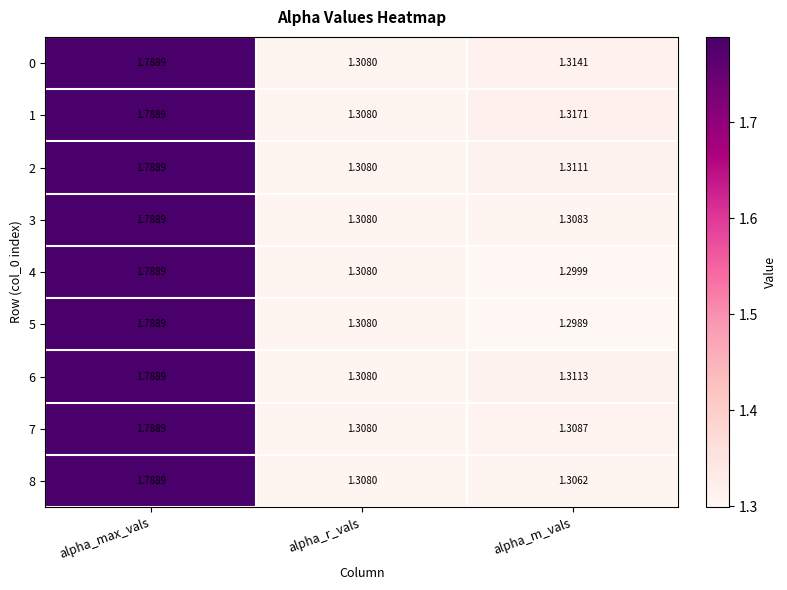

Is the value of 1 at alpha_max_vals greater than the value of 8 at alpha_m_vals?

Yes